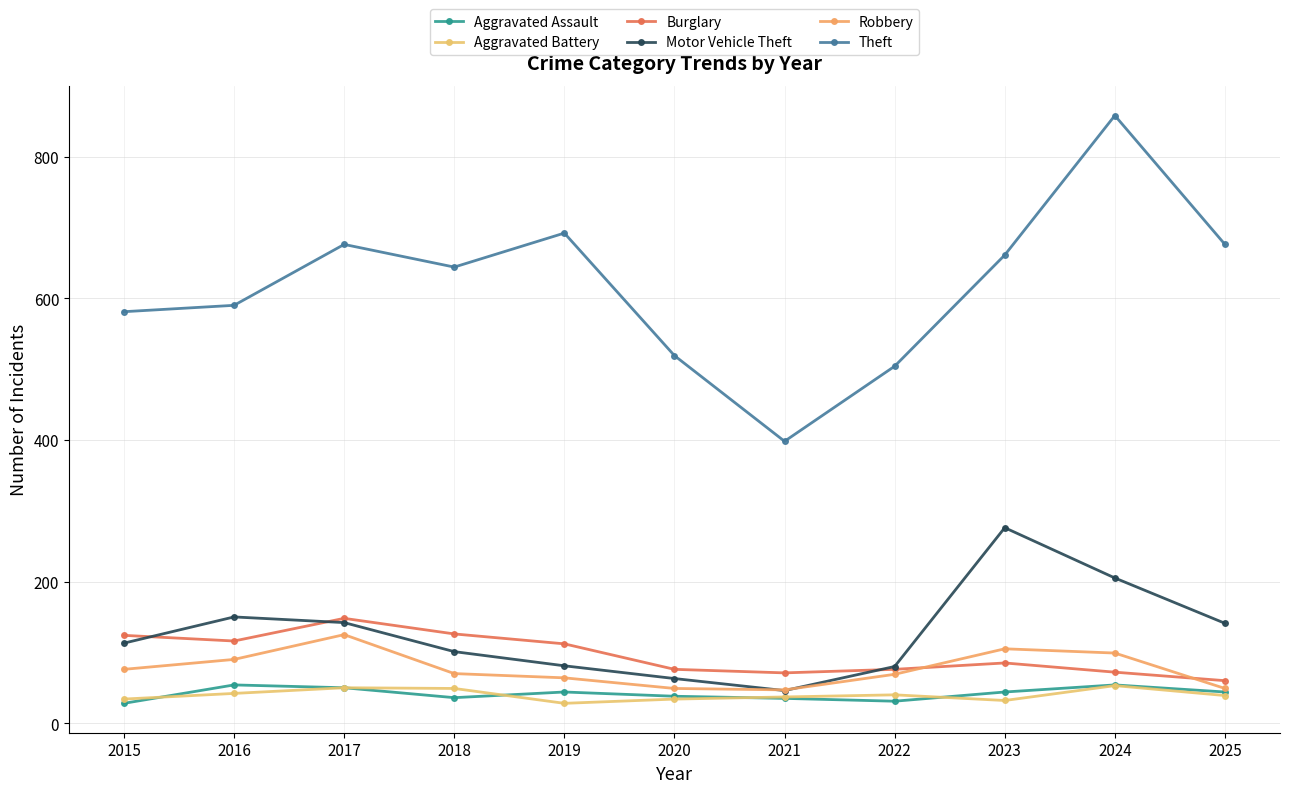

Is it true that Aggravated Battery equals 42 at 2016?

True